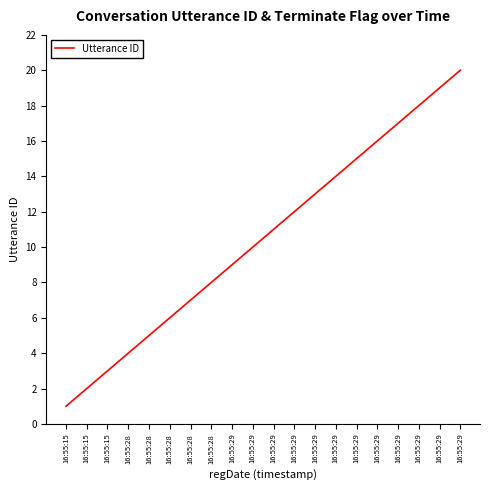

What is the change in value from 16:55:28 to 16:55:29?

+9